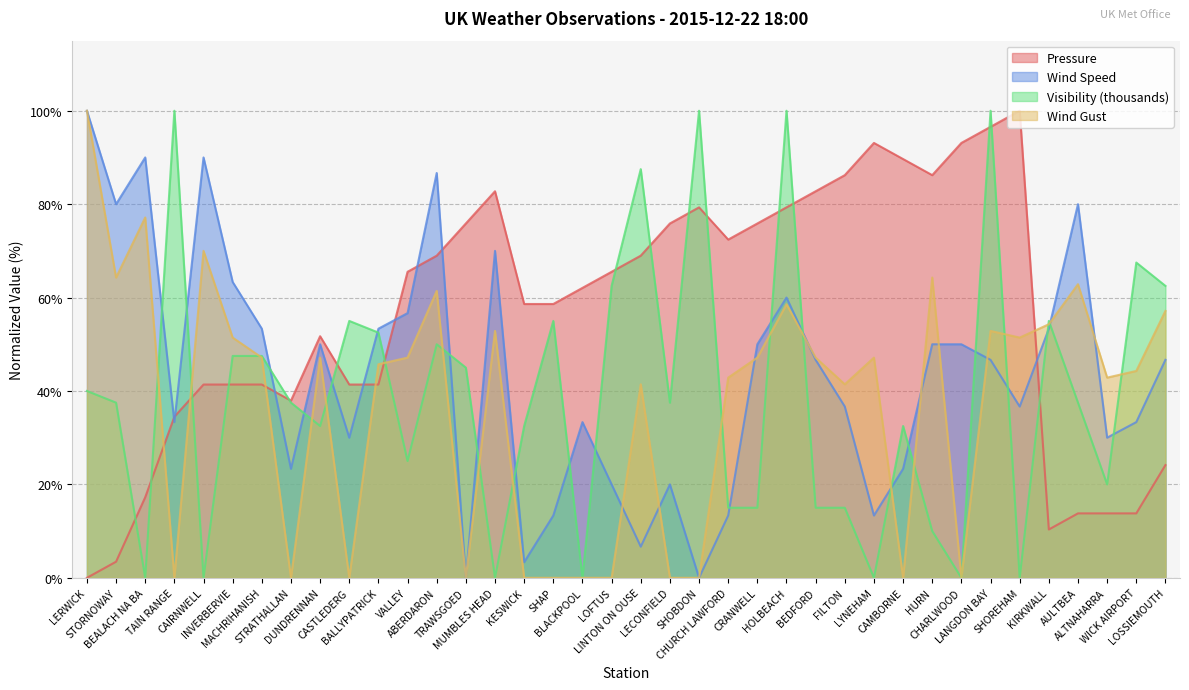

True or false: Visibility (thousands) has a value of 52.3 at LANGDON BAY.

False